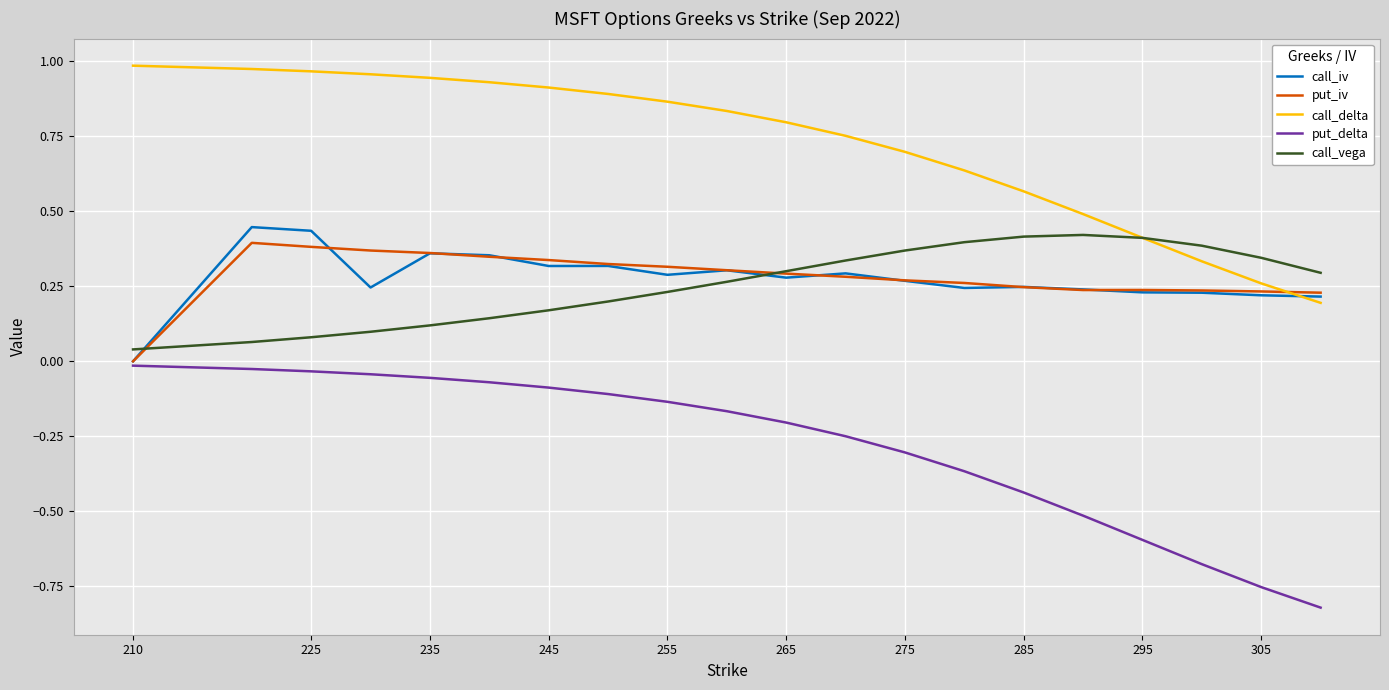

Which series has the largest range (max minus min)?

put_delta